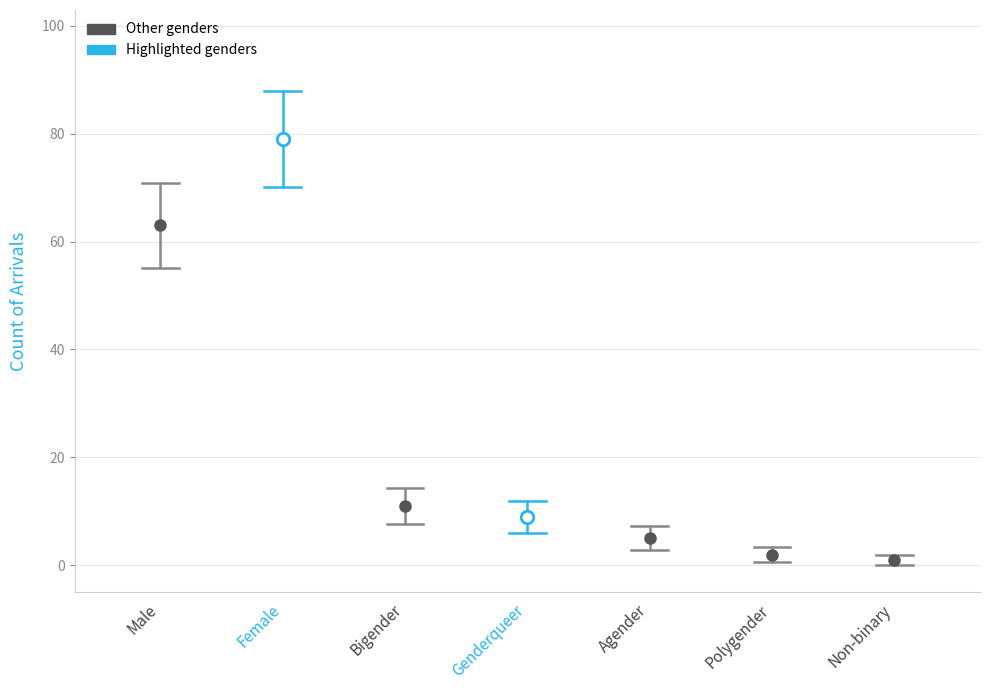

What is the value of the 4th point from the left?

9